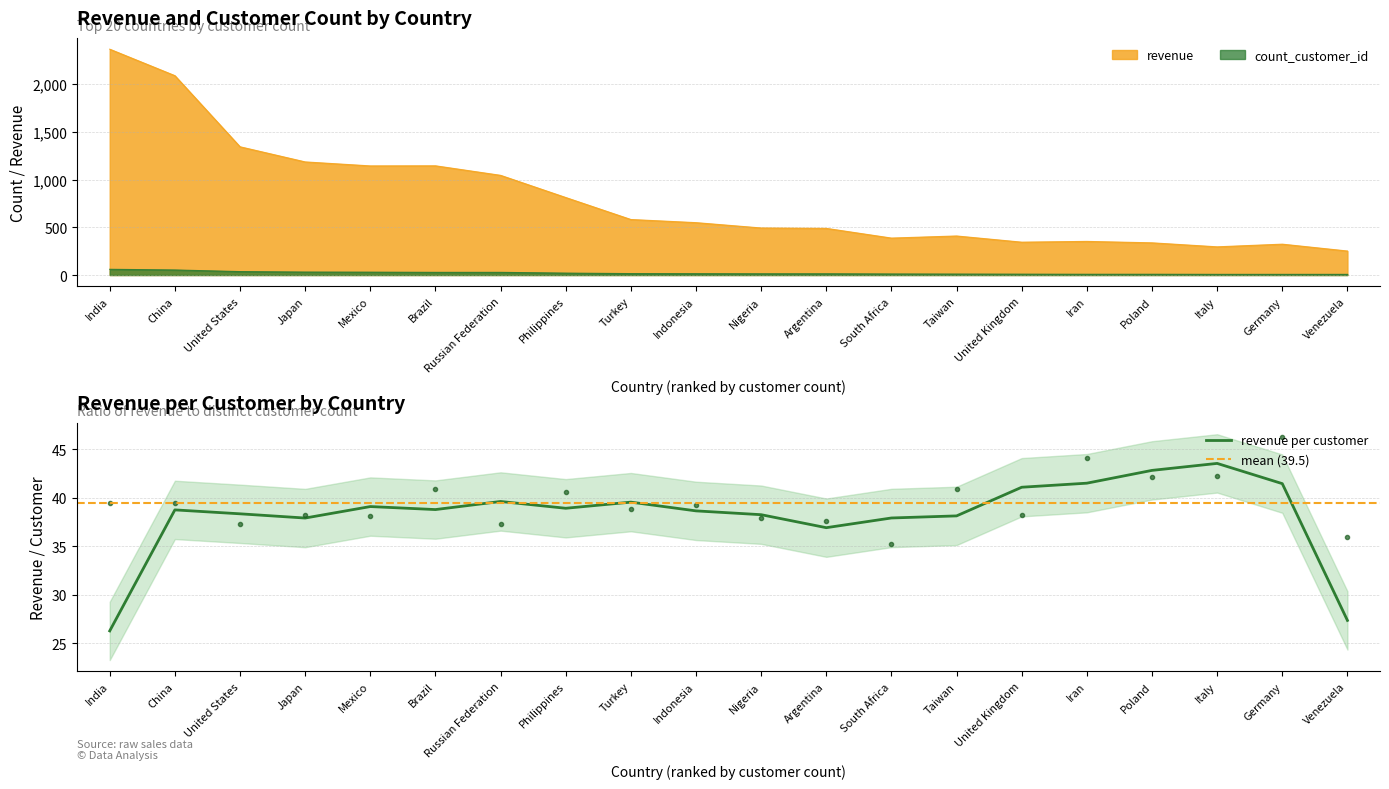

Between Italy and Indonesia, which is larger?

Indonesia